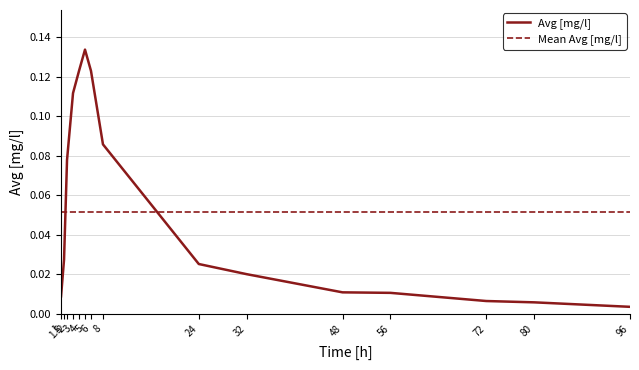

What is the difference between the maximum and minimum values?

0.1